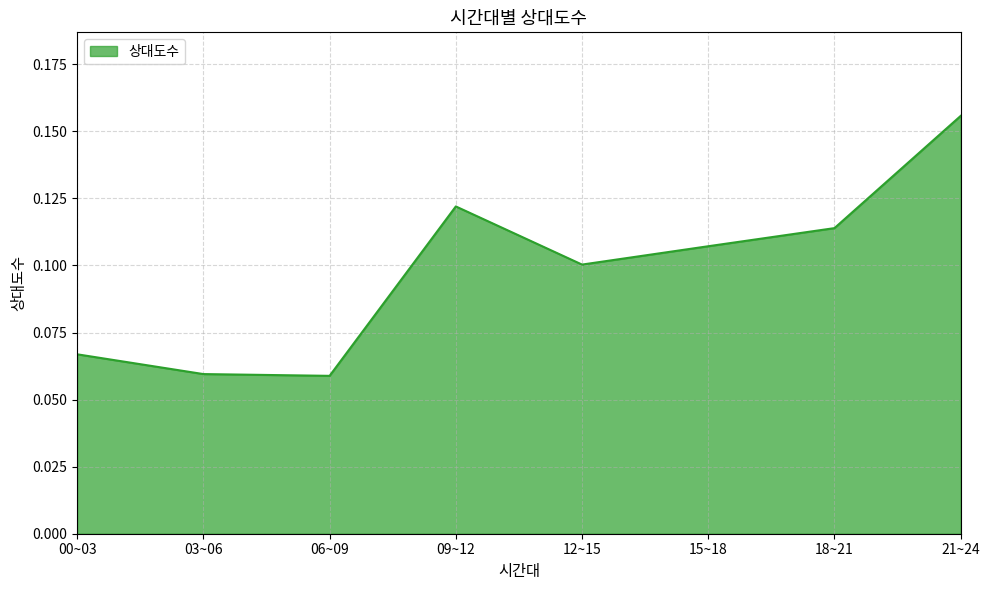

Is it true that the value at 06~09 is 0.0?

False